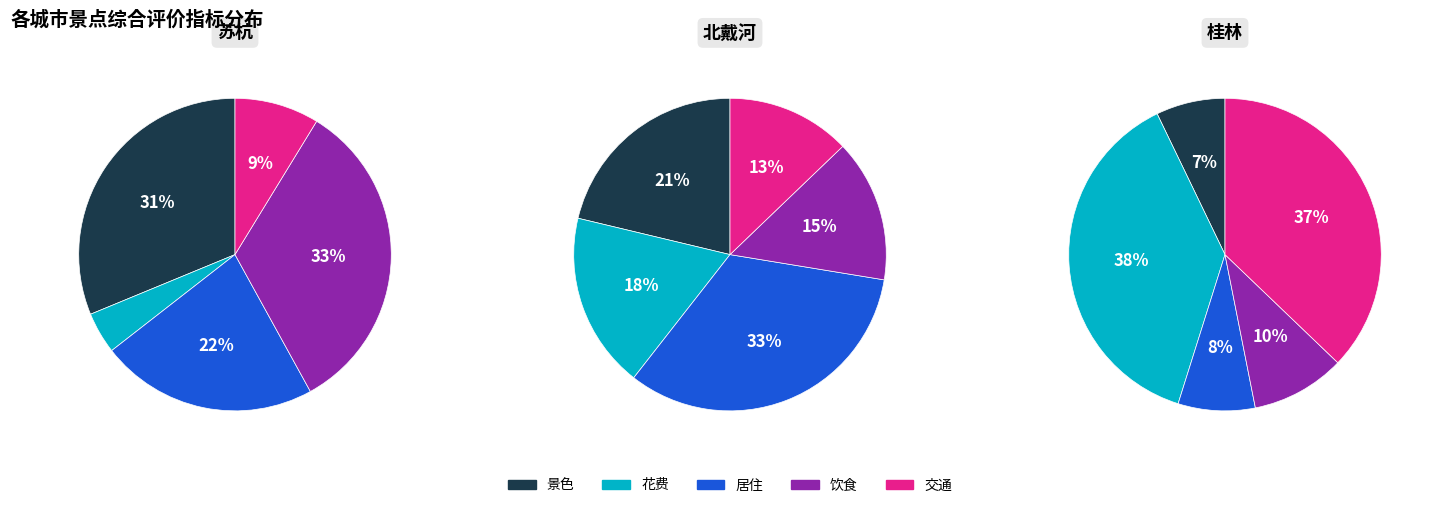

The 饮食 slice represents 33% of the pie. True or false?

True